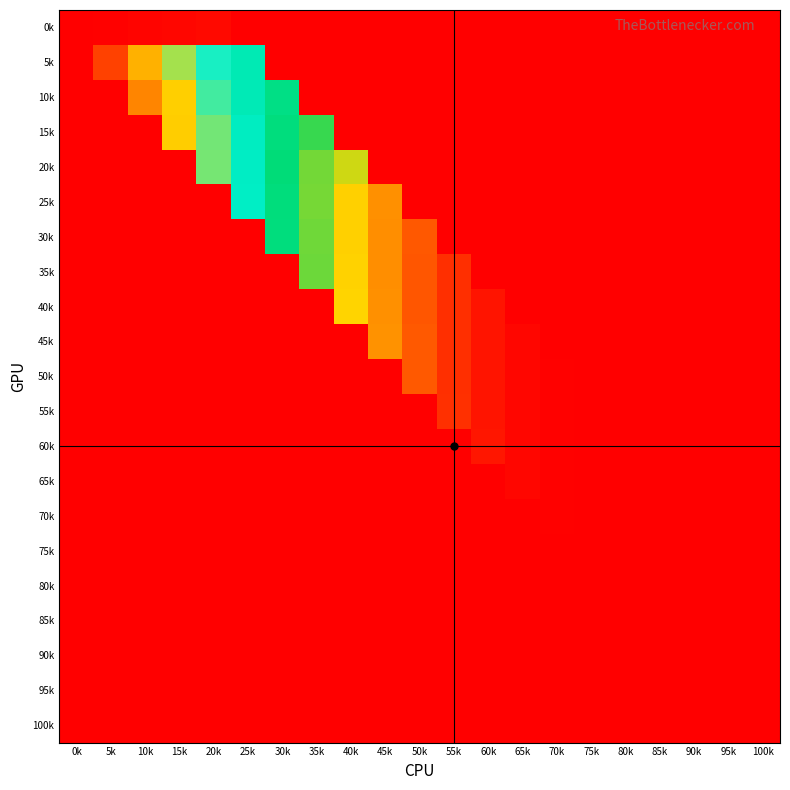

What is the spread (max minus min) of values at 65k?

1.1